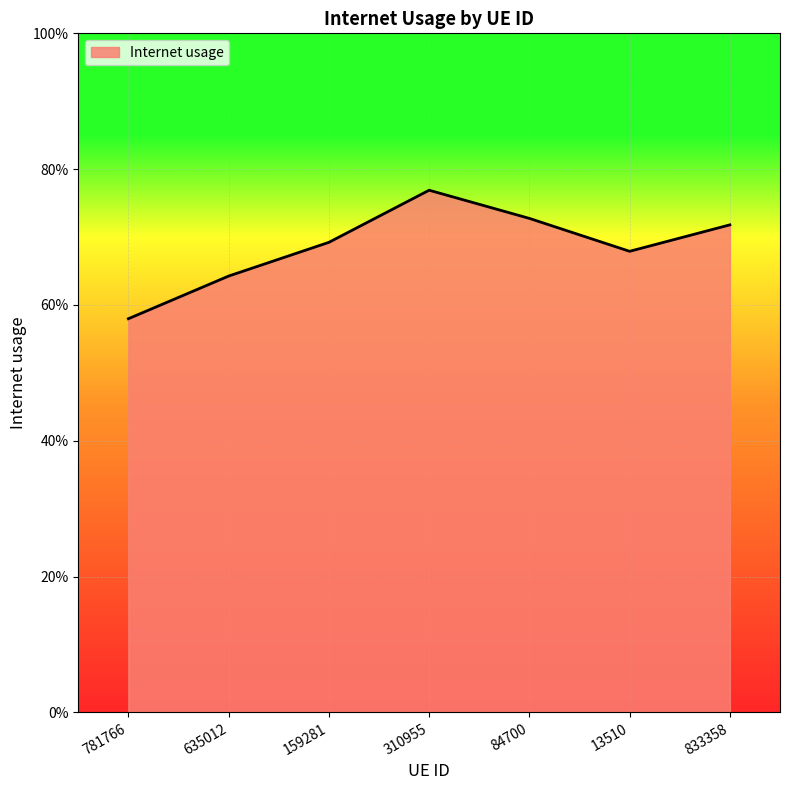

Which category has the lowest value across all series?

781766